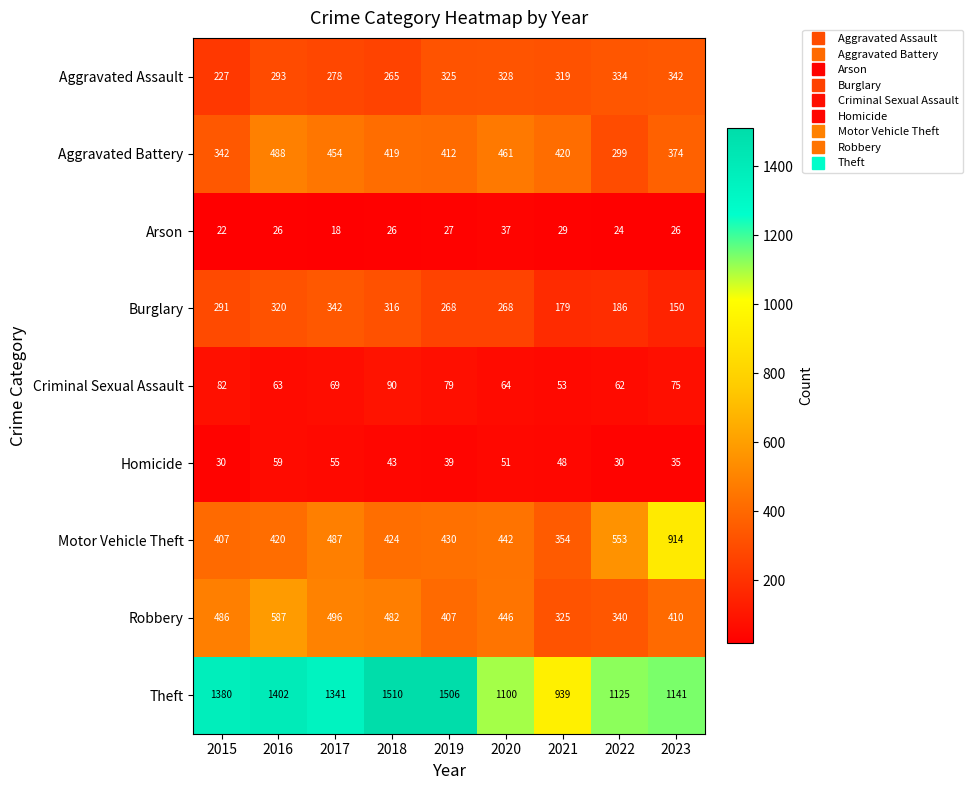

The Aggravated Battery series shows 597 at 2017. True or false?

False